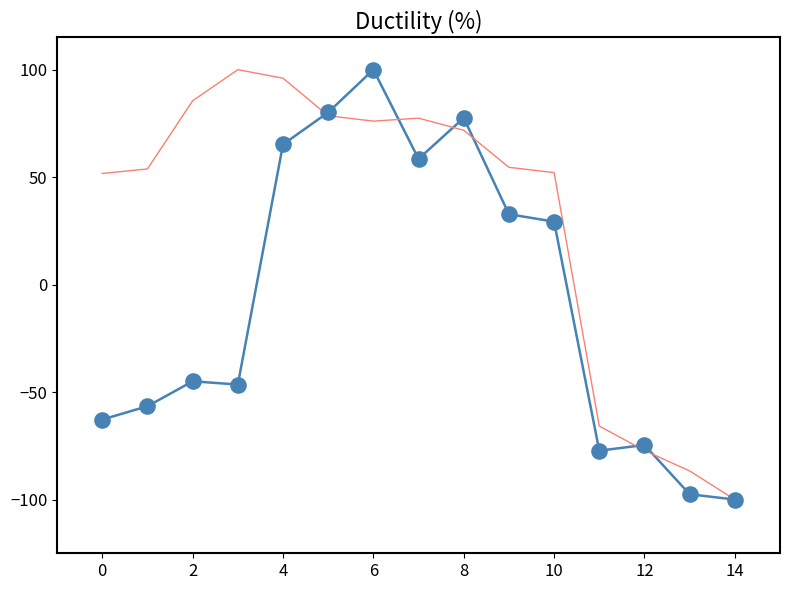

What is the greatest value displayed?

100.0